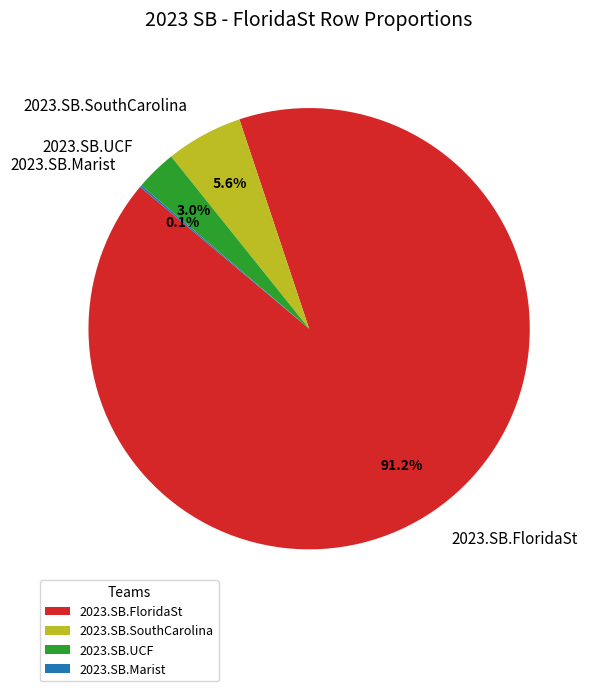

Which slice is the largest?

2023.SB.FloridaSt